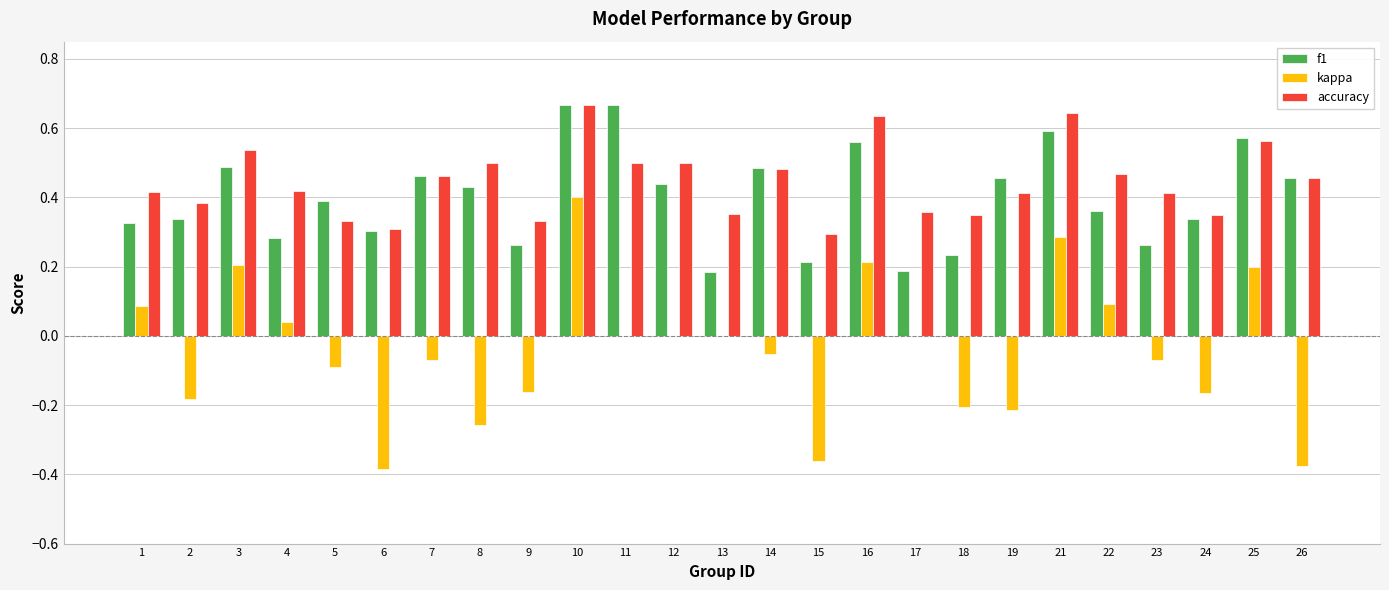

Between 14 and 15, which series saw the biggest shift?

kappa